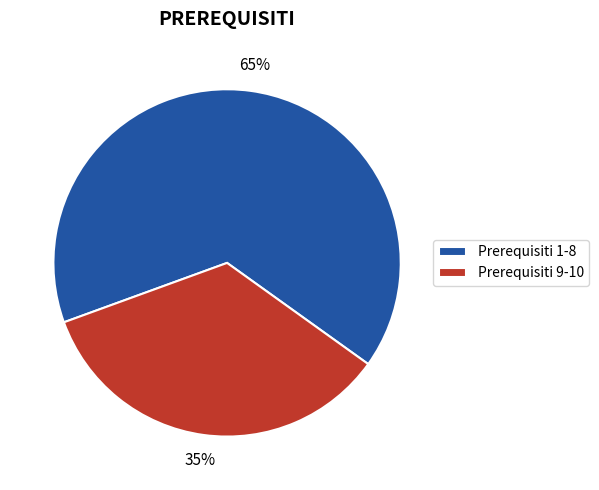

To the nearest percent, what portion does Prerequisiti 1-8 represent?

65%